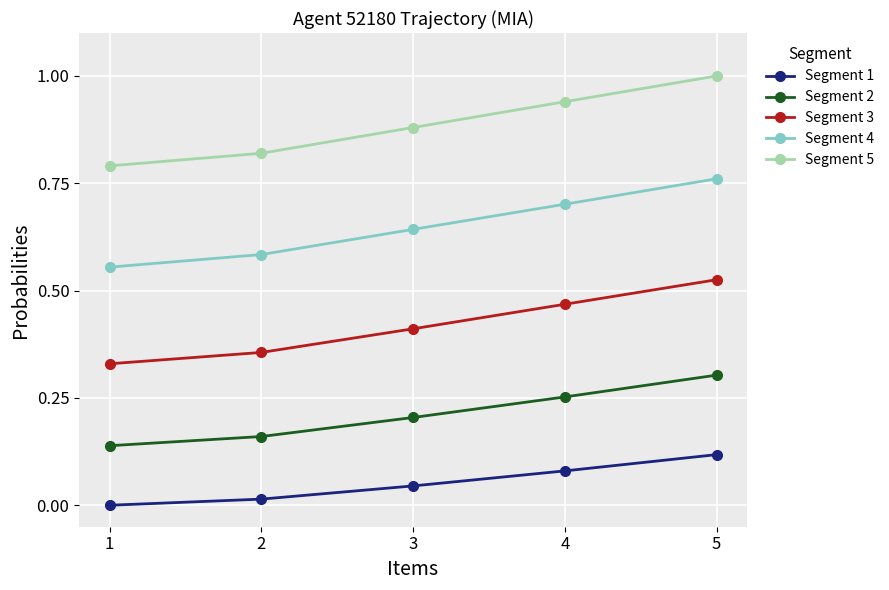

At which label does Segment 4 reach its minimum?

1